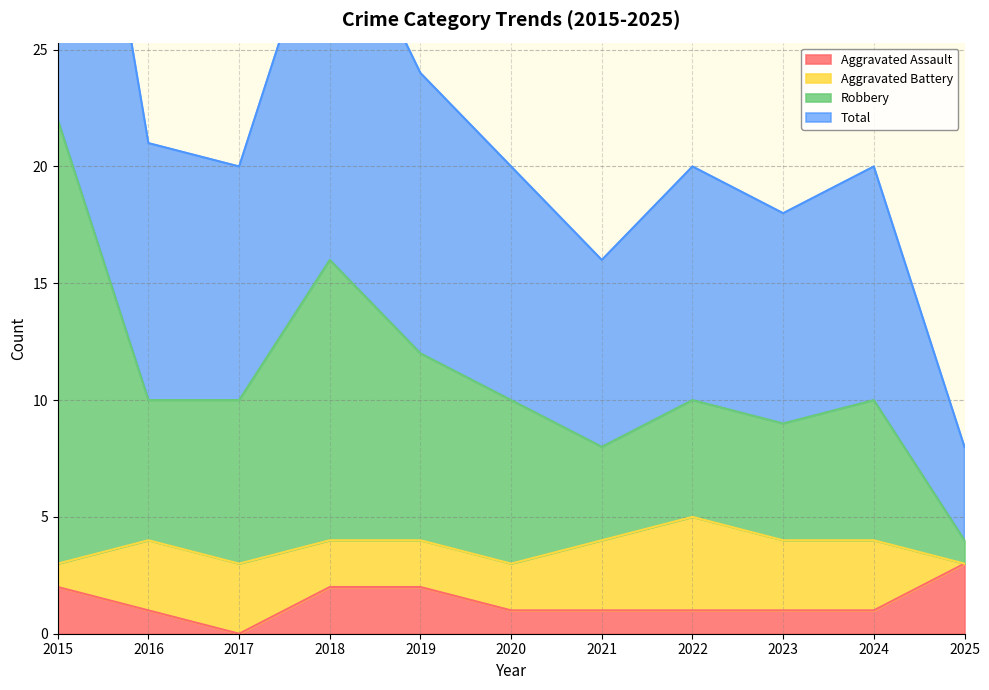

True or false: Aggravated Assault and Total cross at least once.

False